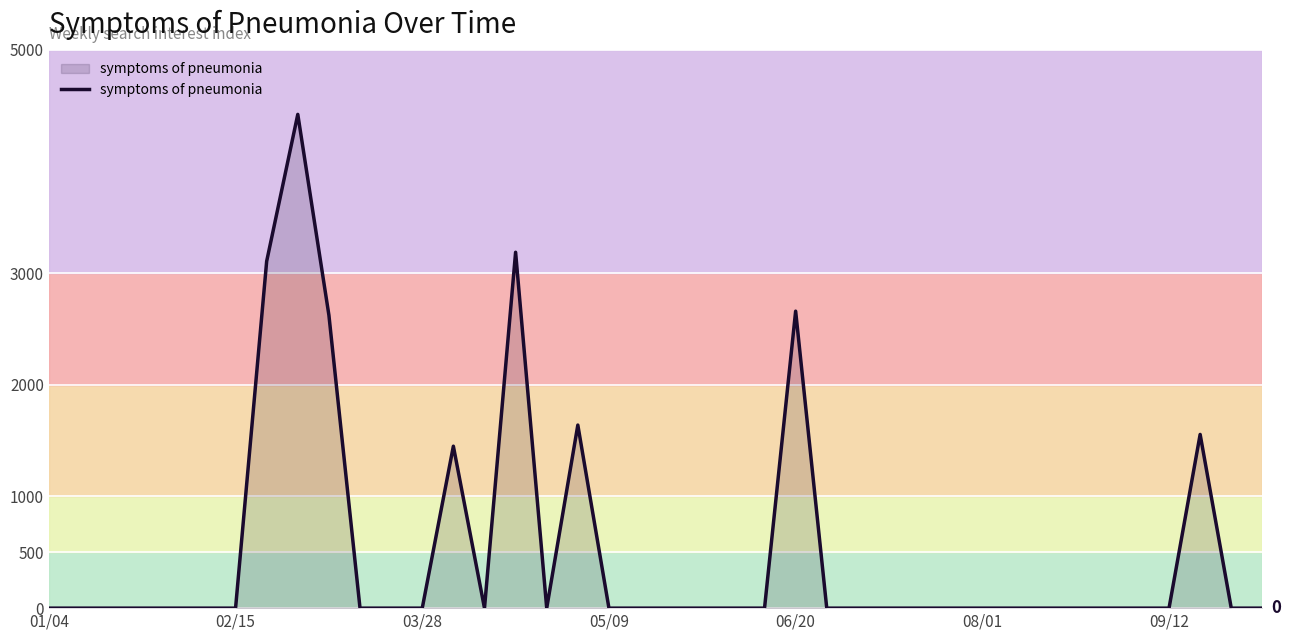

What is the difference between the maximum and minimum values?

4422.2